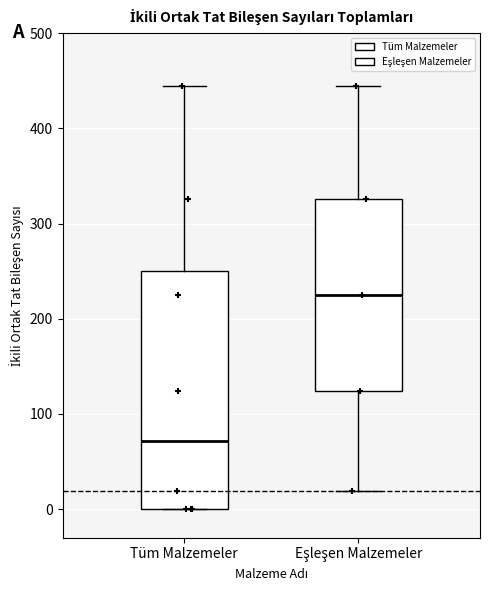

Which box's median line is the lowest?

Tüm Malzemeler